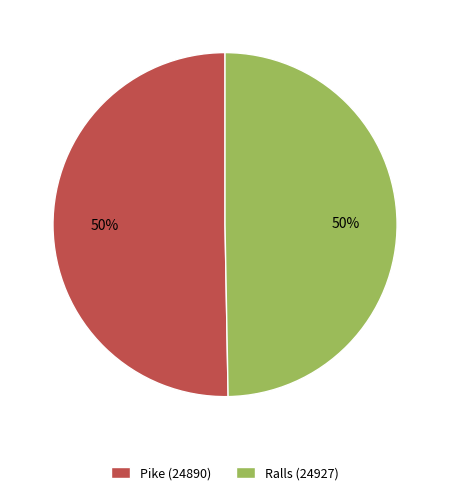

What is the ratio of the value at Pike (24890) to the value at Ralls (24927)?

1.0